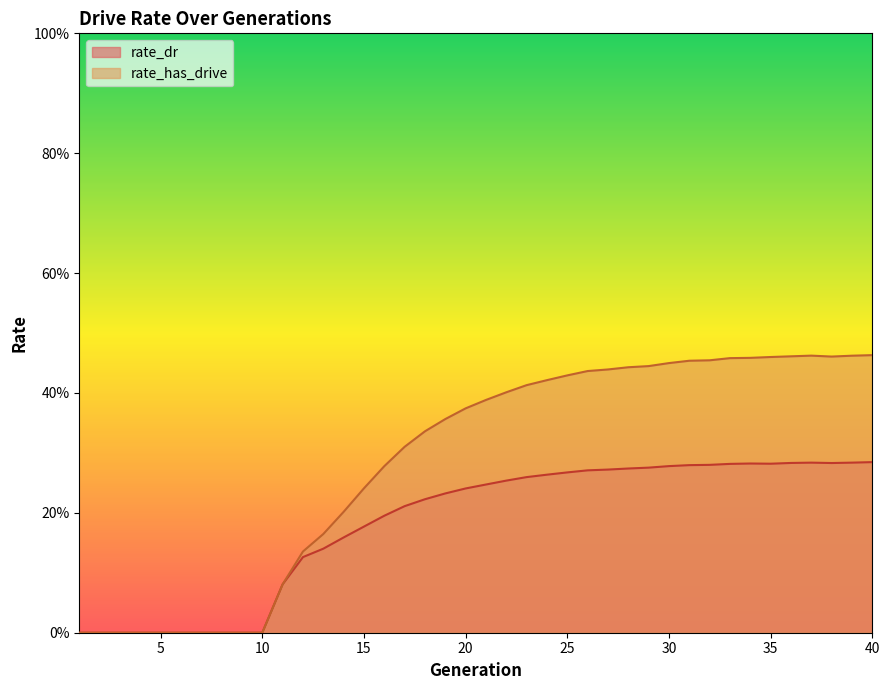

At which category does the chart reach its minimum across all series?

1